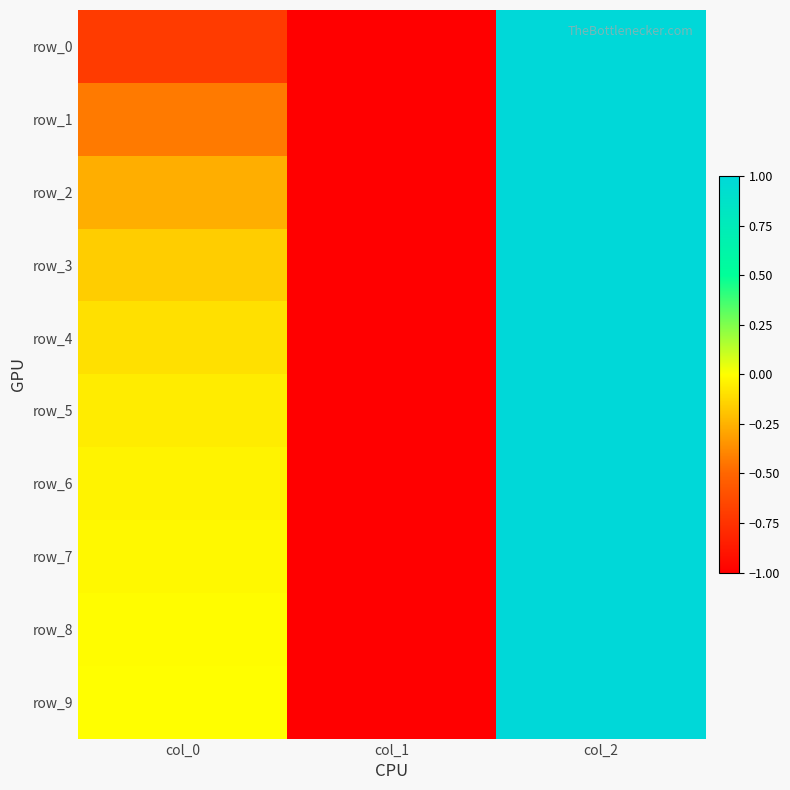

The row_5 series shows 1.7 at col_2. True or false?

False